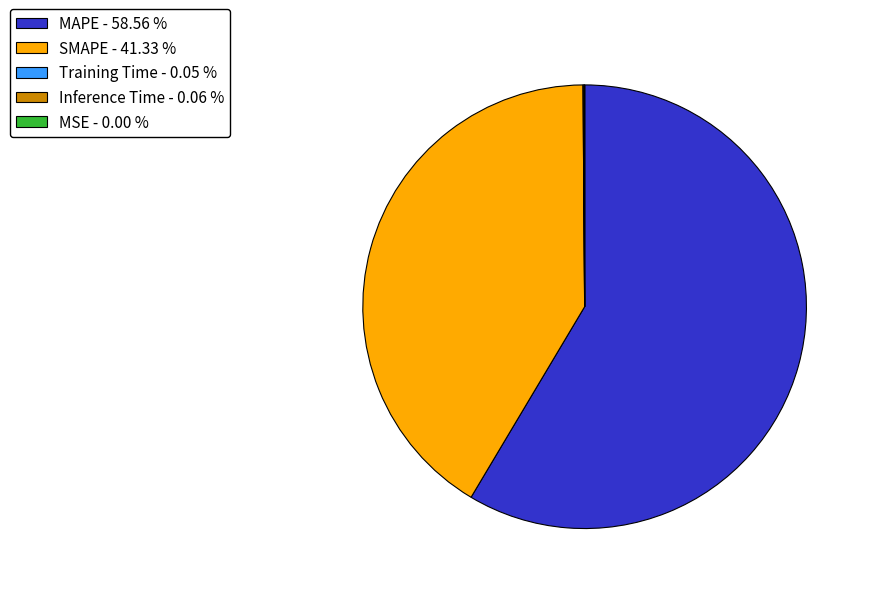

Approximately how many times larger is the value at SMAPE compared to MAPE?

0.7